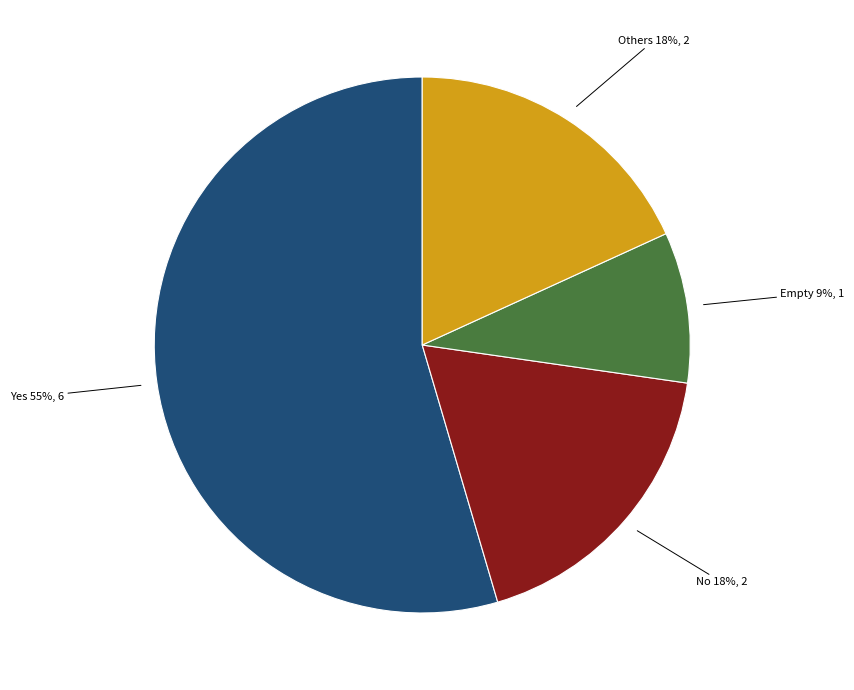

Is there any slice that represents more than half of the pie?

Yes